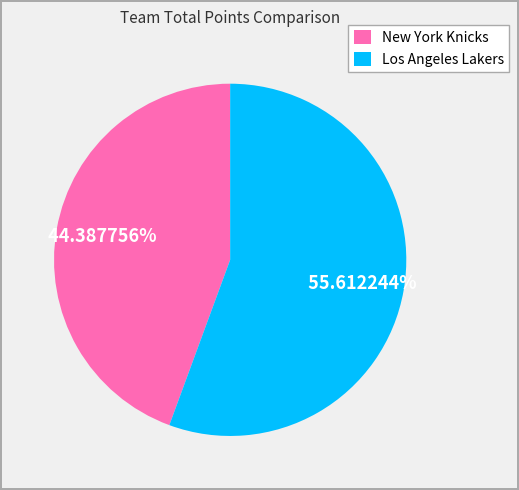

True or false: New York Knicks accounts for 44% of the total.

True